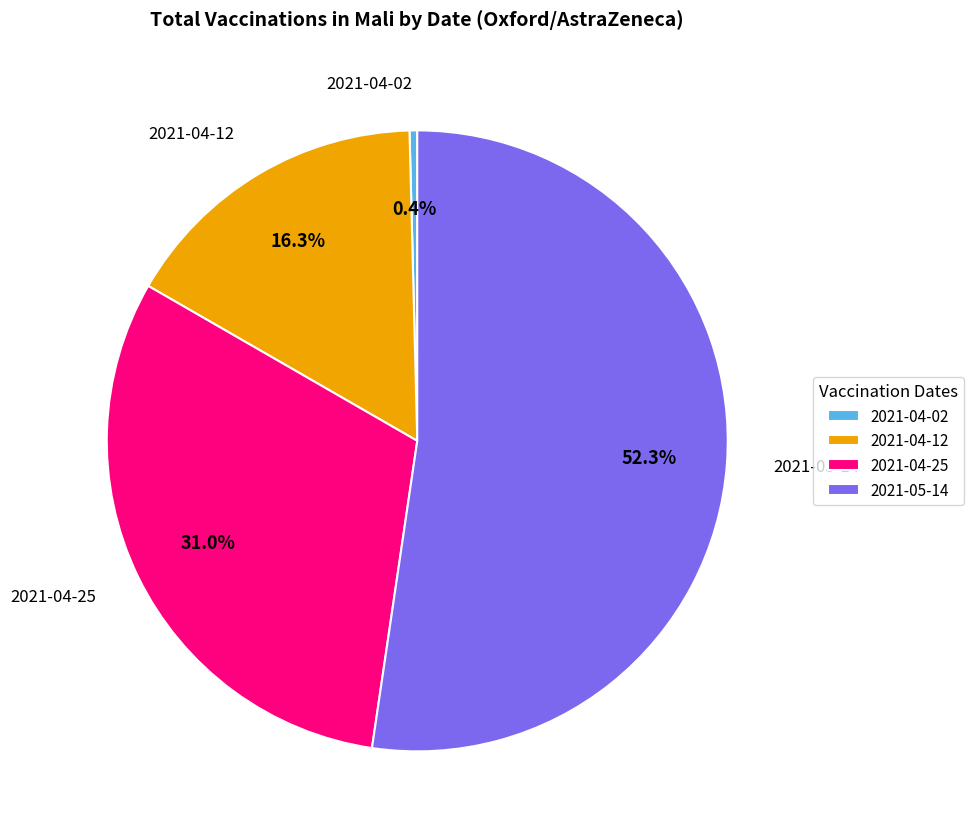

Rank the categories by value from highest to lowest.

2021-05-14, 2021-04-25, 2021-04-12, 2021-04-02